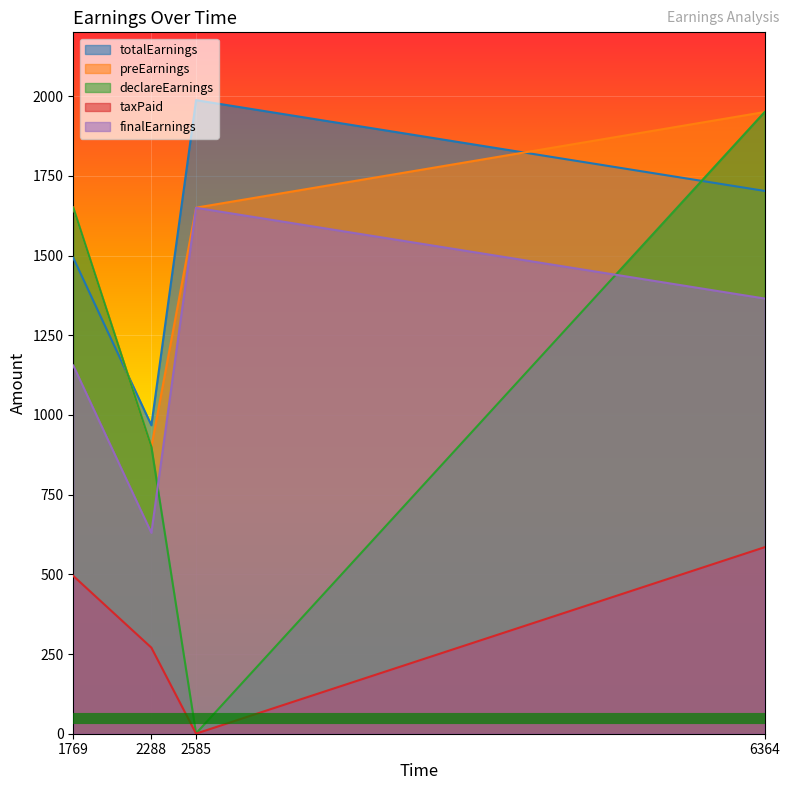

What is the total value across all series at 6364?

7552.6